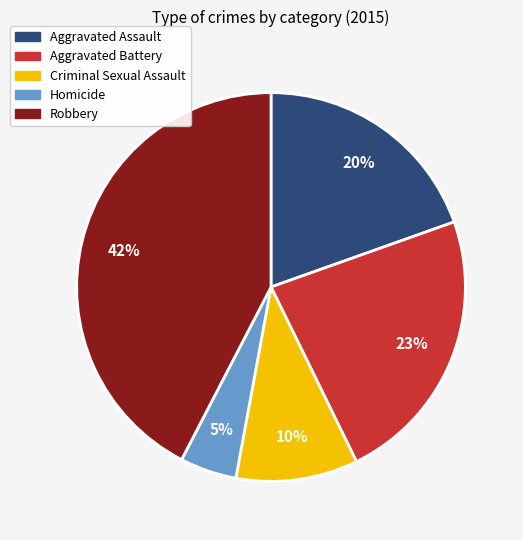

Do Aggravated Battery and Aggravated Assault together represent more than half of the pie?

No